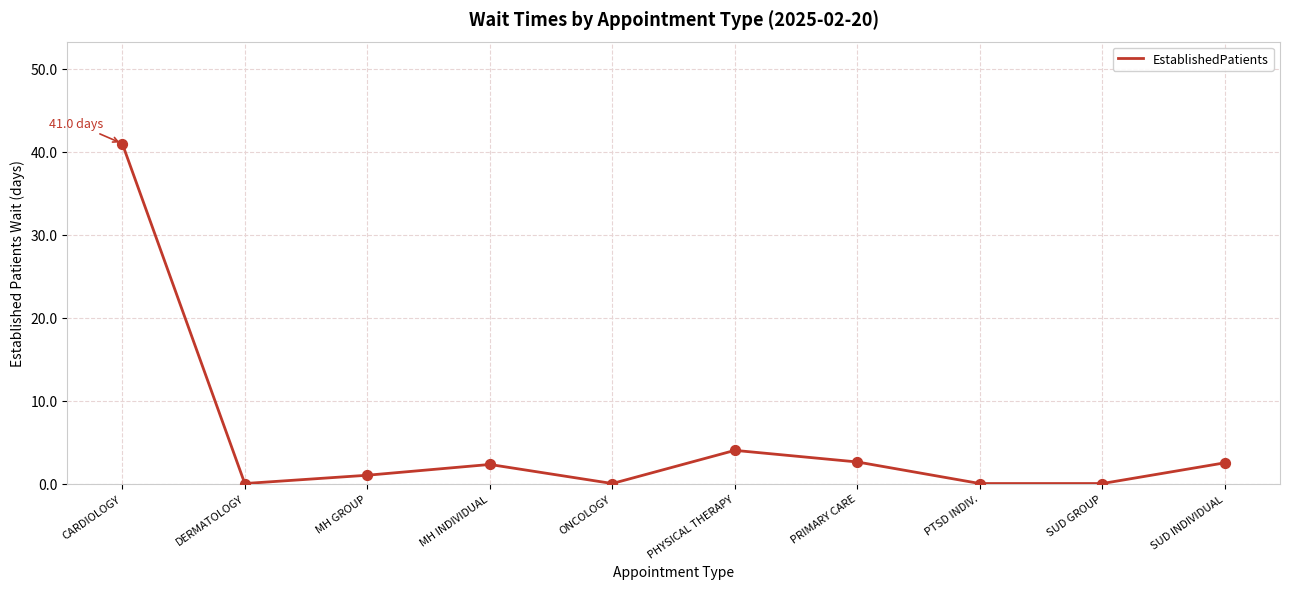

What is the change in value from CARDIOLOGY to MH GROUP?

-40.0